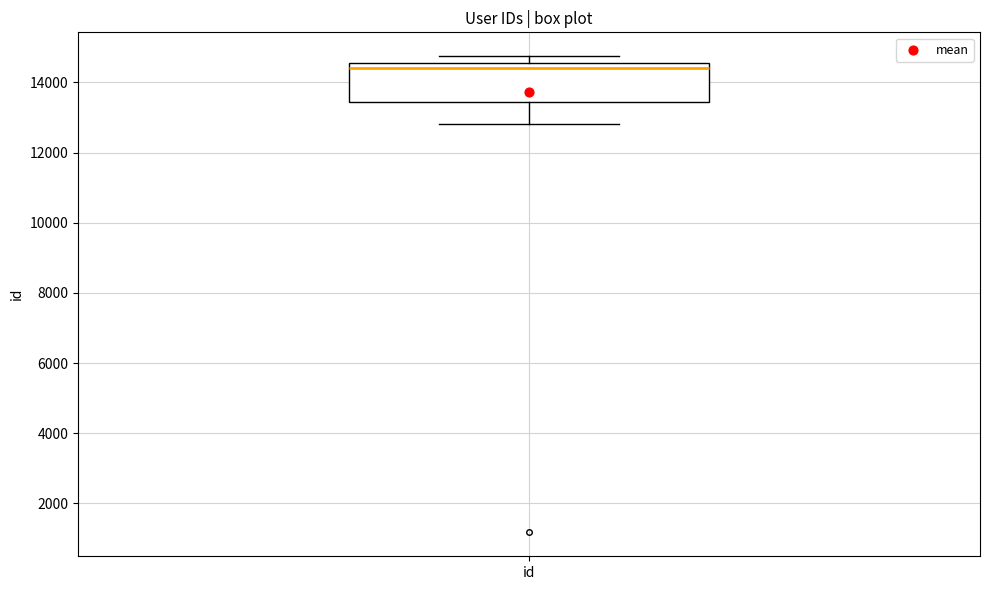

Where does the lower whisker of the box for id end on the y-axis? The values are not printed on the chart, so give them approximately, as read against the axis.

12800